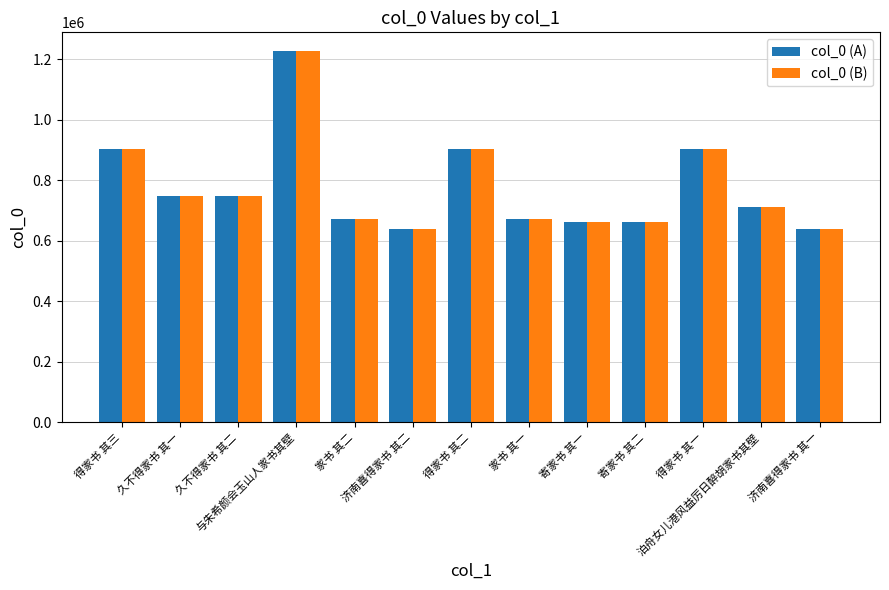

What is the average value of the col_0 (B) series?

775949